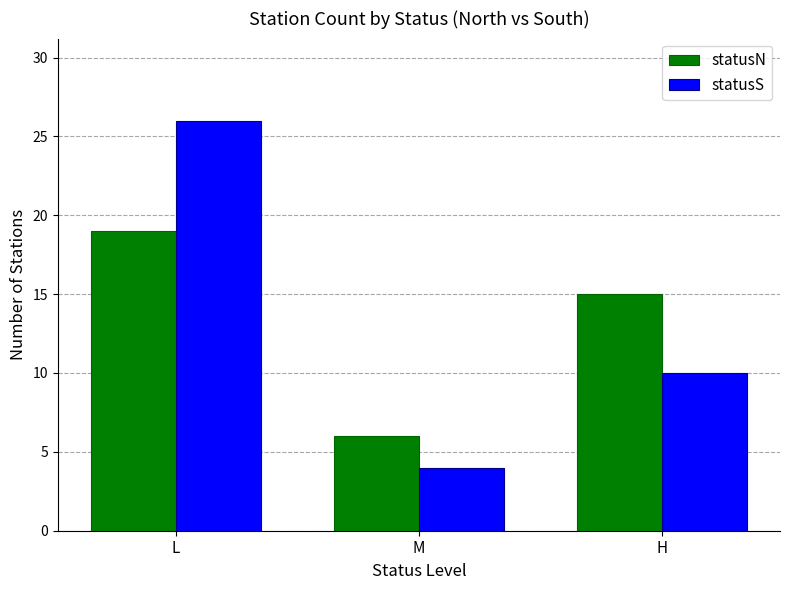

Reading left to right, extract all data points from this chart.

statusN: L=19	M=6	H=15
statusS: L=26	M=4	H=10